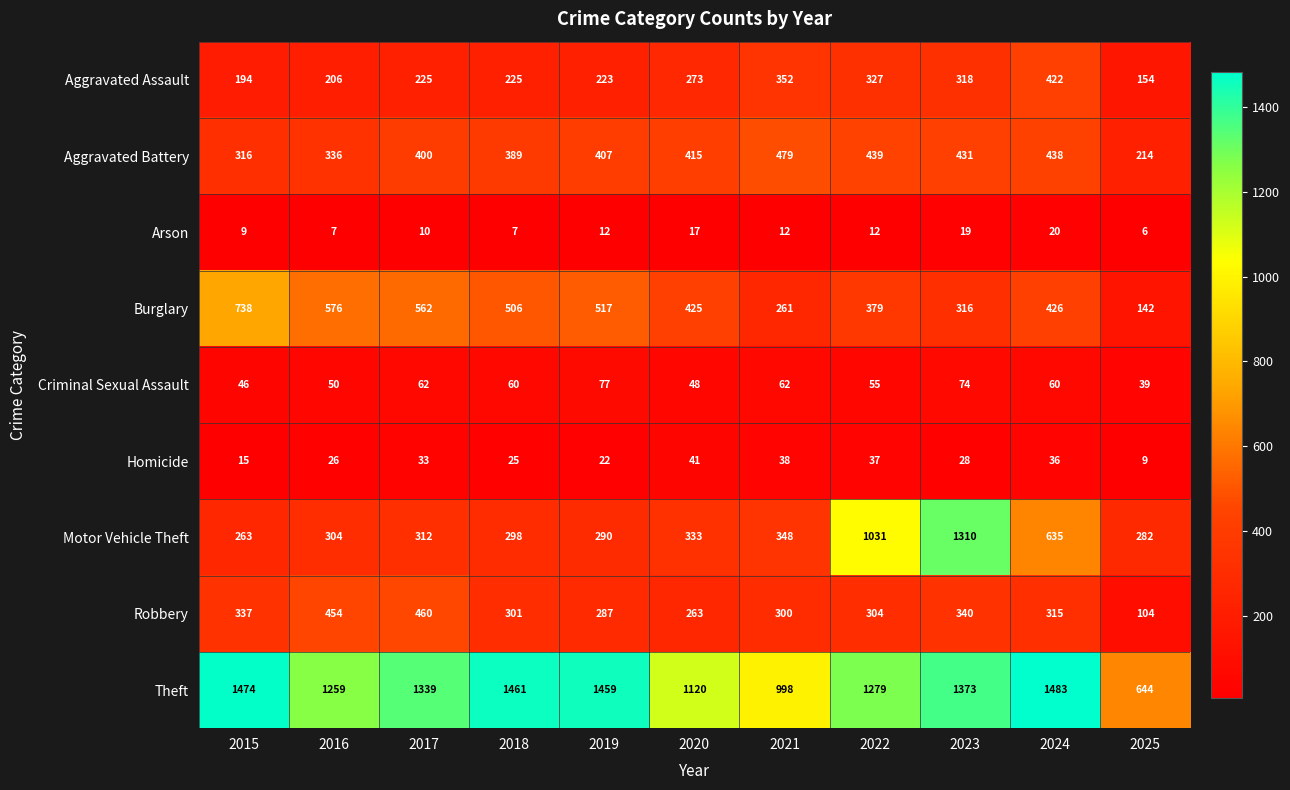

What is the difference between the second highest and second lowest values in the Theft series?

476